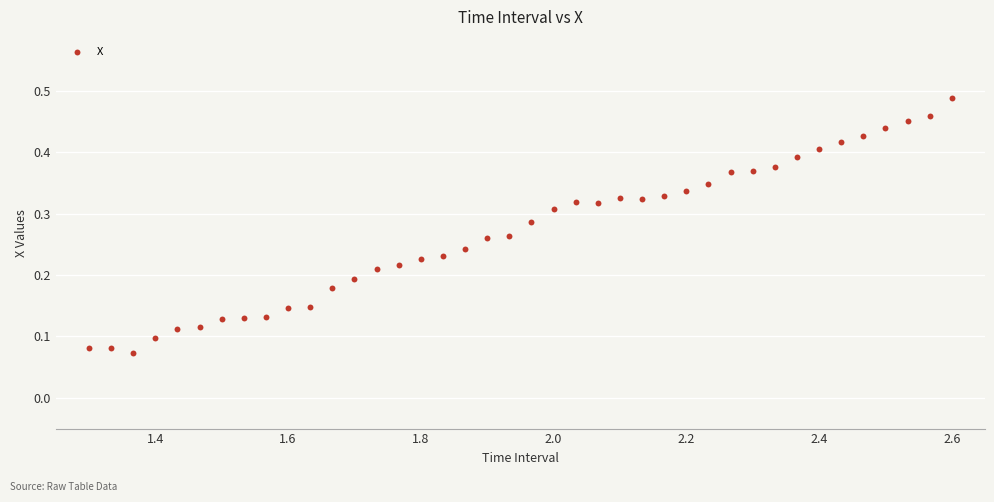

How many points are shown in the scatter plot?

40